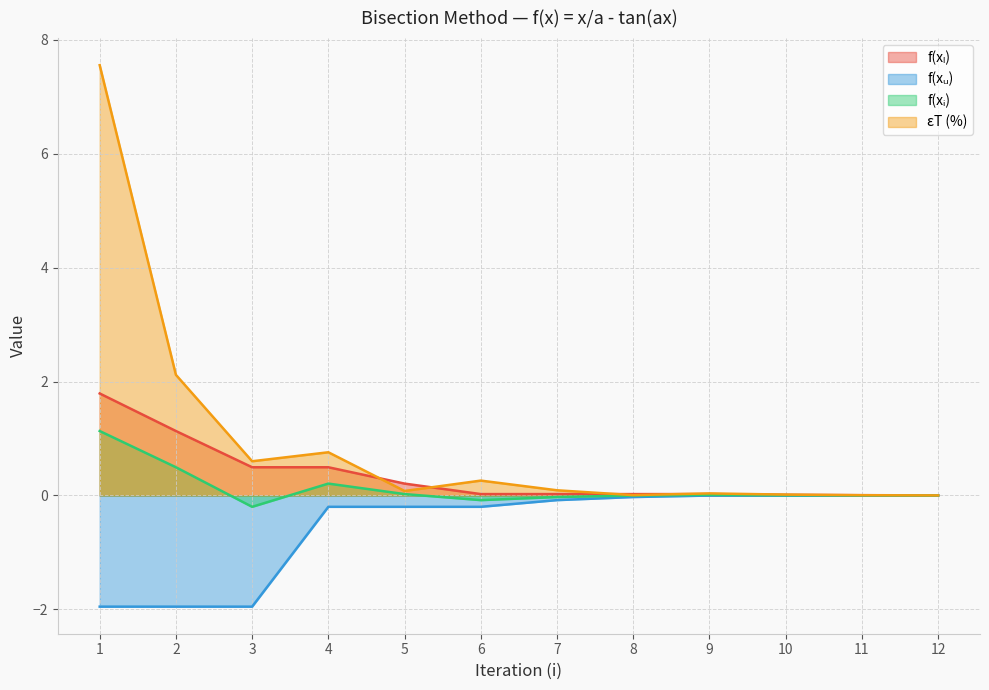

Is the value of f(xi) at 12 greater than the value of f(xl) at 4?

No